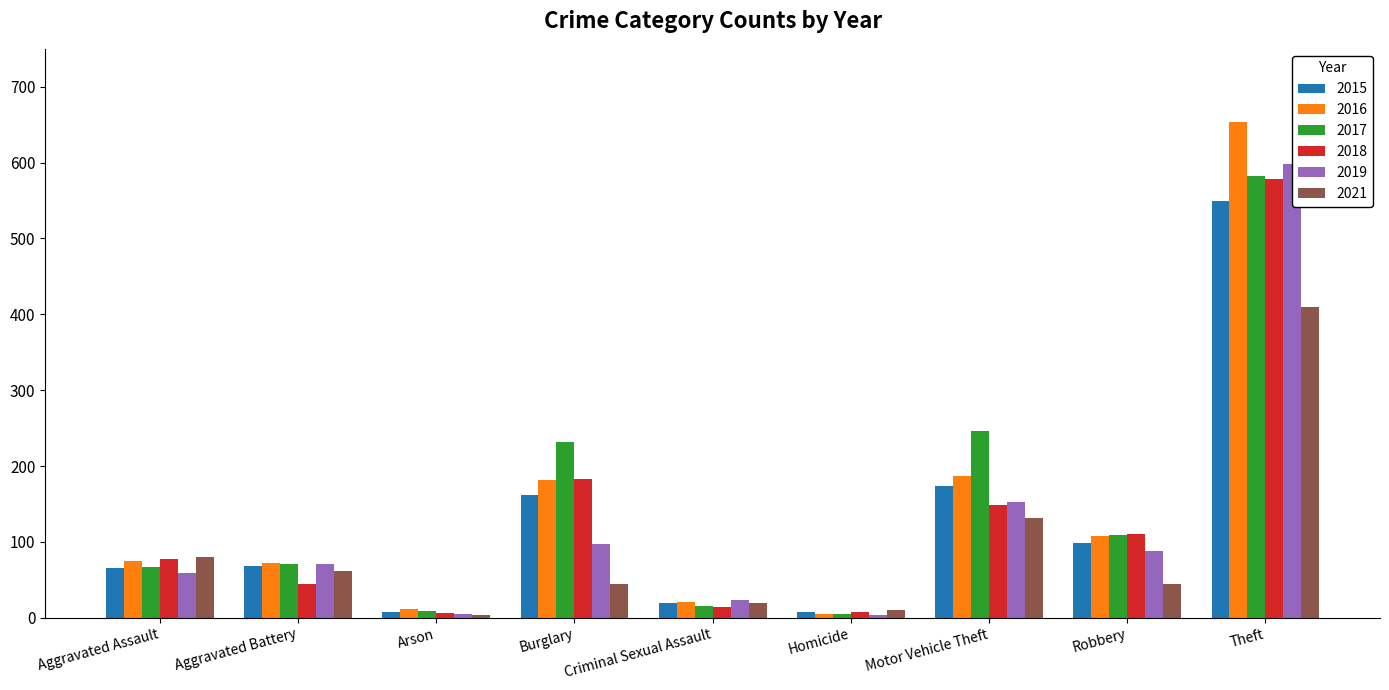

What is the difference between the second highest and second lowest values in the 2015 series?

165